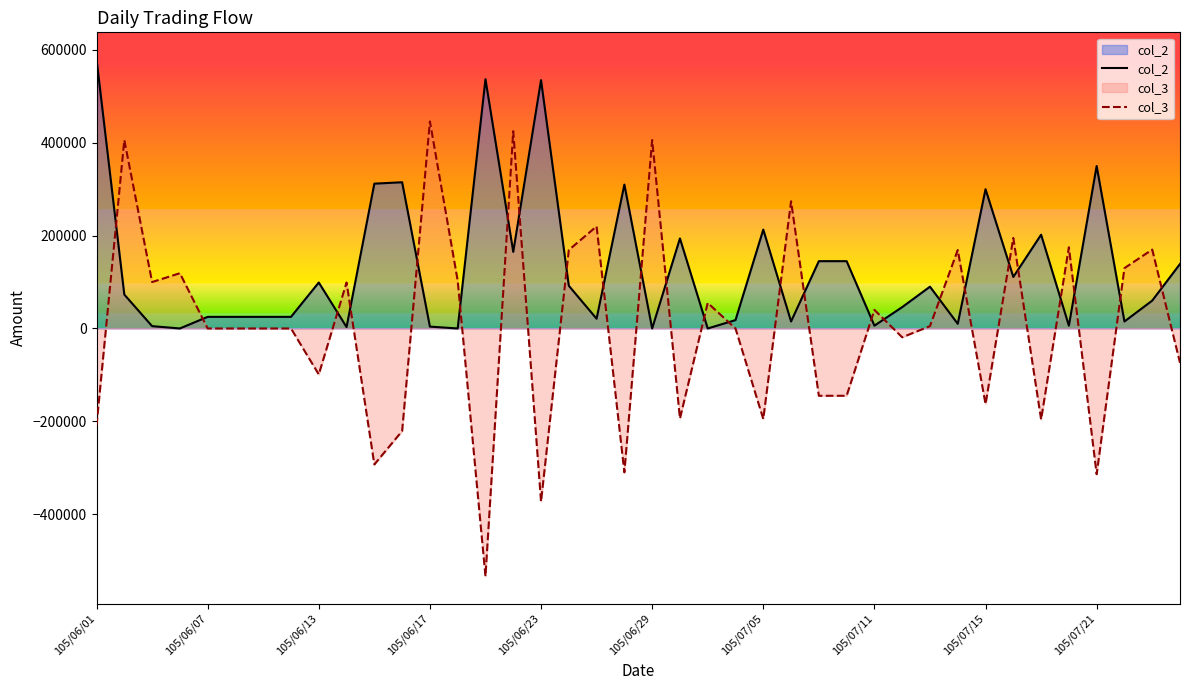

Which series has the widest spread of values?

col_3